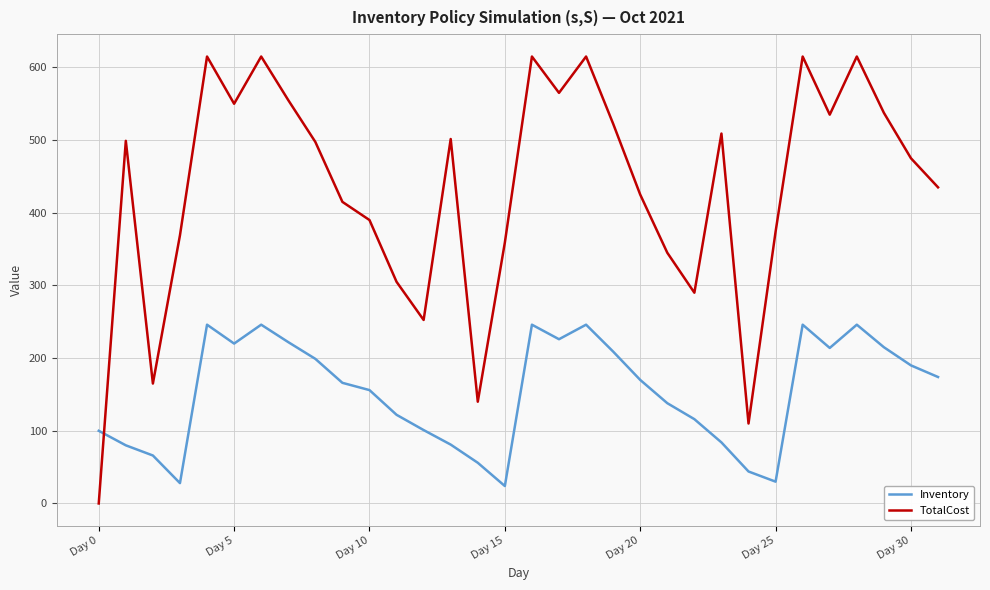

What is the difference between the maximum and minimum values in the TotalCost series?

615.0